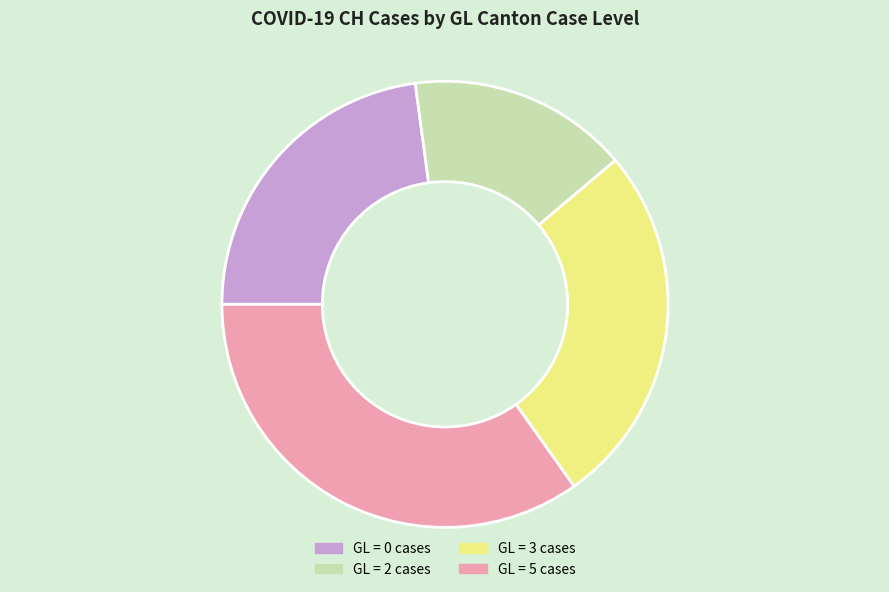

Approximately how many times larger is the value at GL = 5 cases compared to GL = 2 cases?

2.2